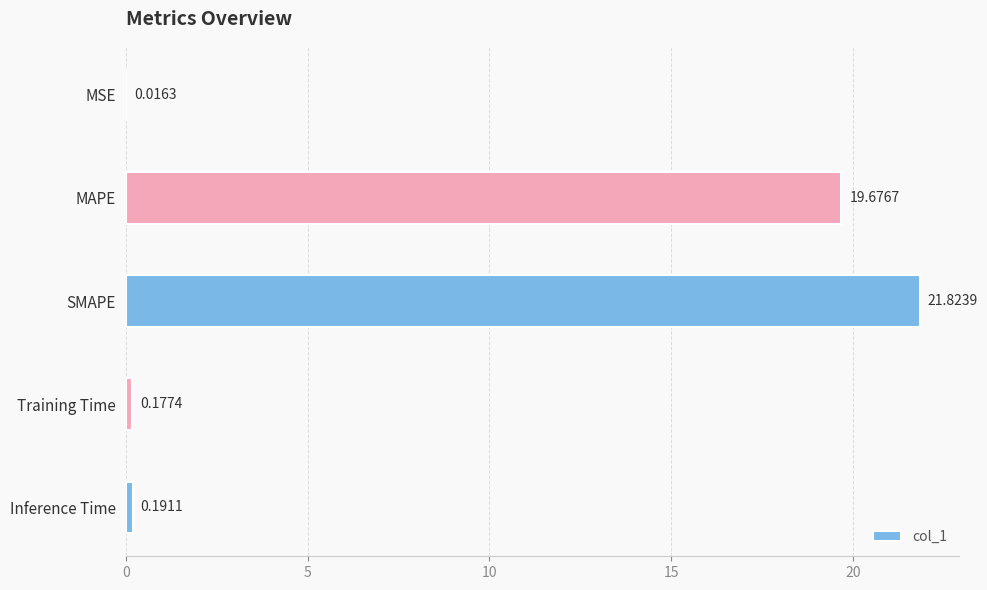

What is the sum of all values?

41.9